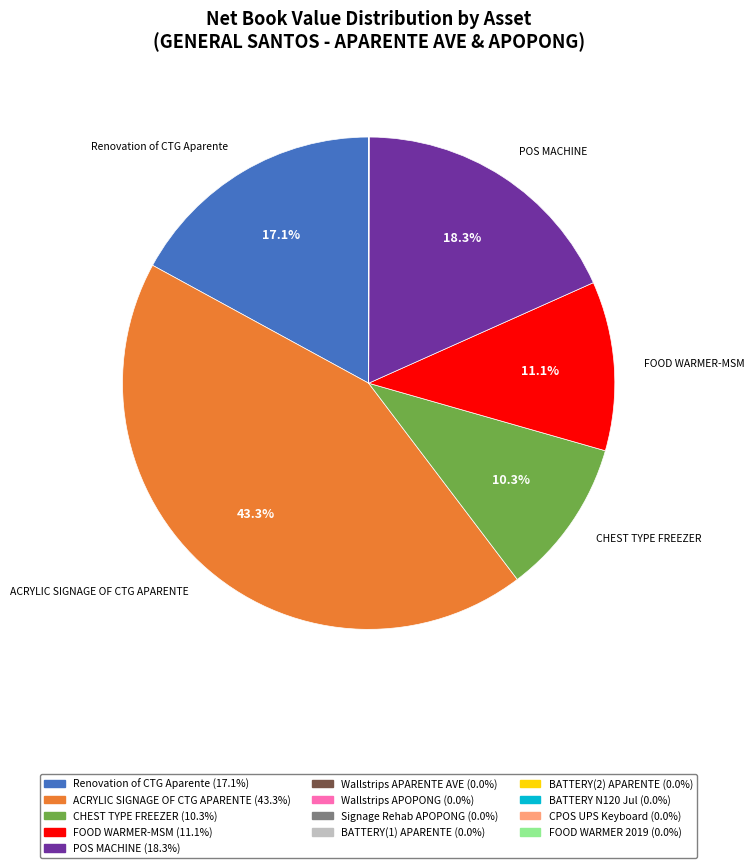

Is there a majority slice in this chart?

No